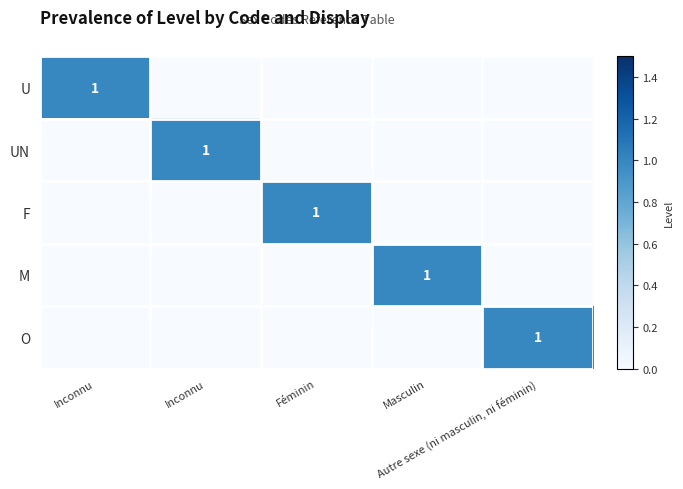

At how many categories does at least one series exceed 0?

5